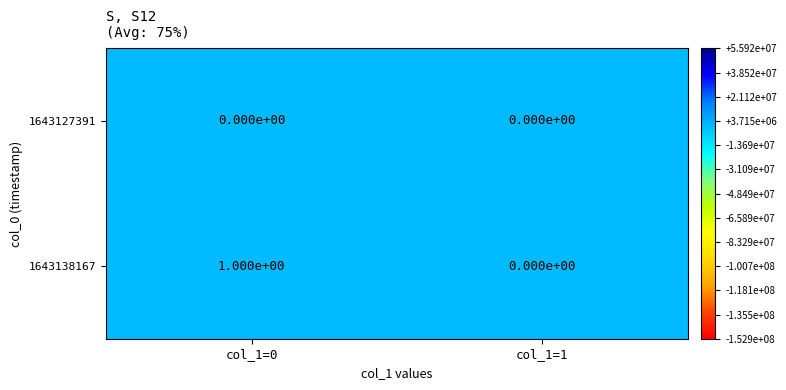

At which category is the sum across all series the highest?

col_1=0